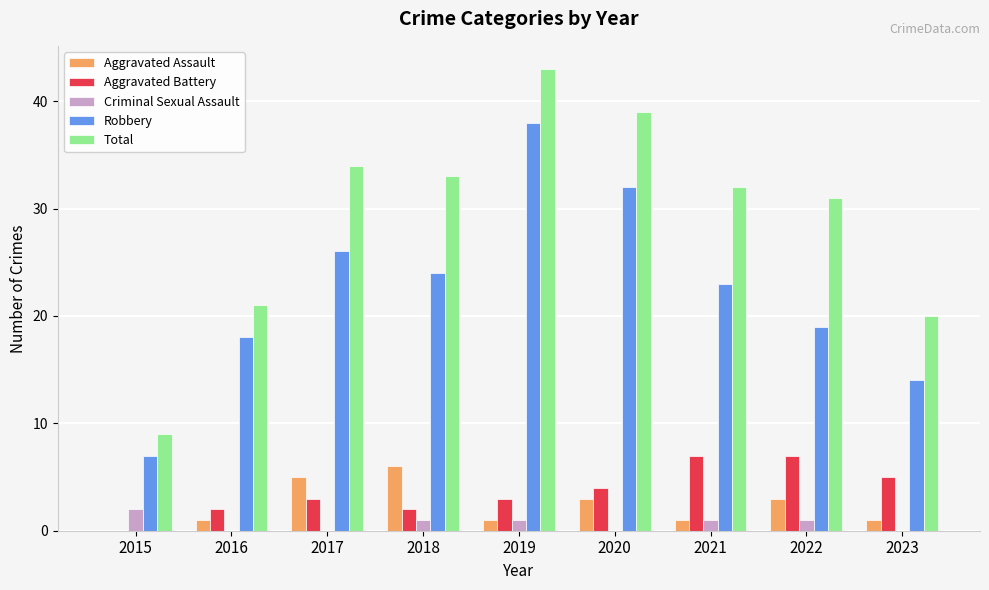

Which series changed the most between 2021 and 2023?

Total